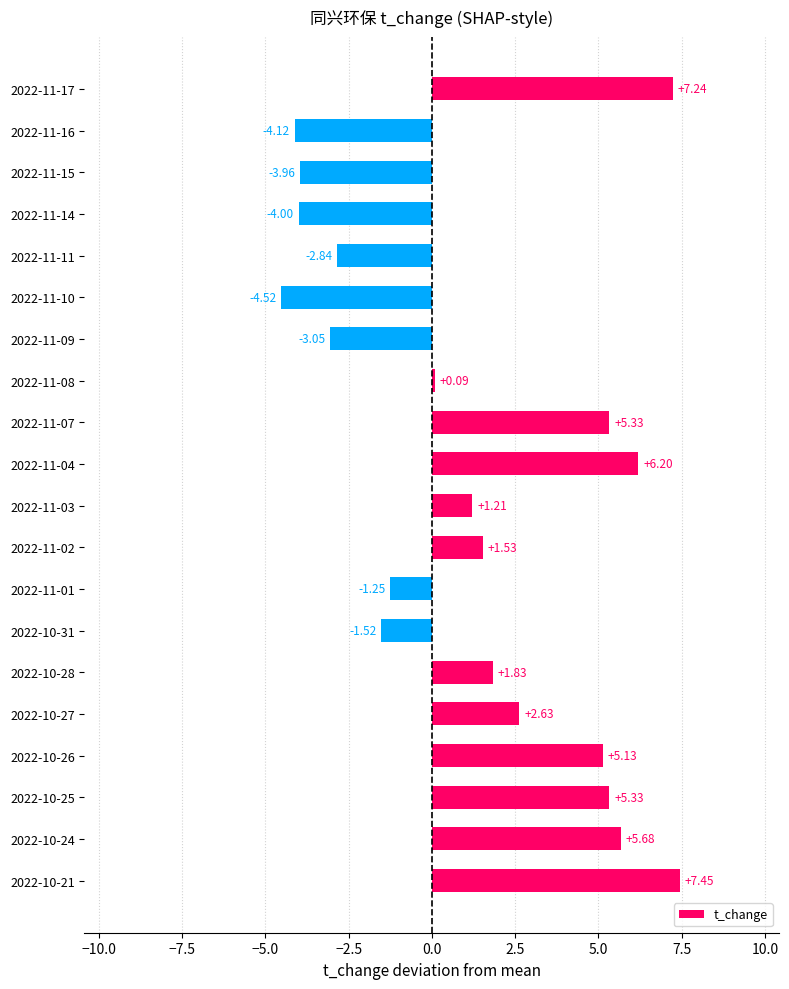

What is the ratio of the value at 2022-11-17 to the value at 2022-11-07?

1.4